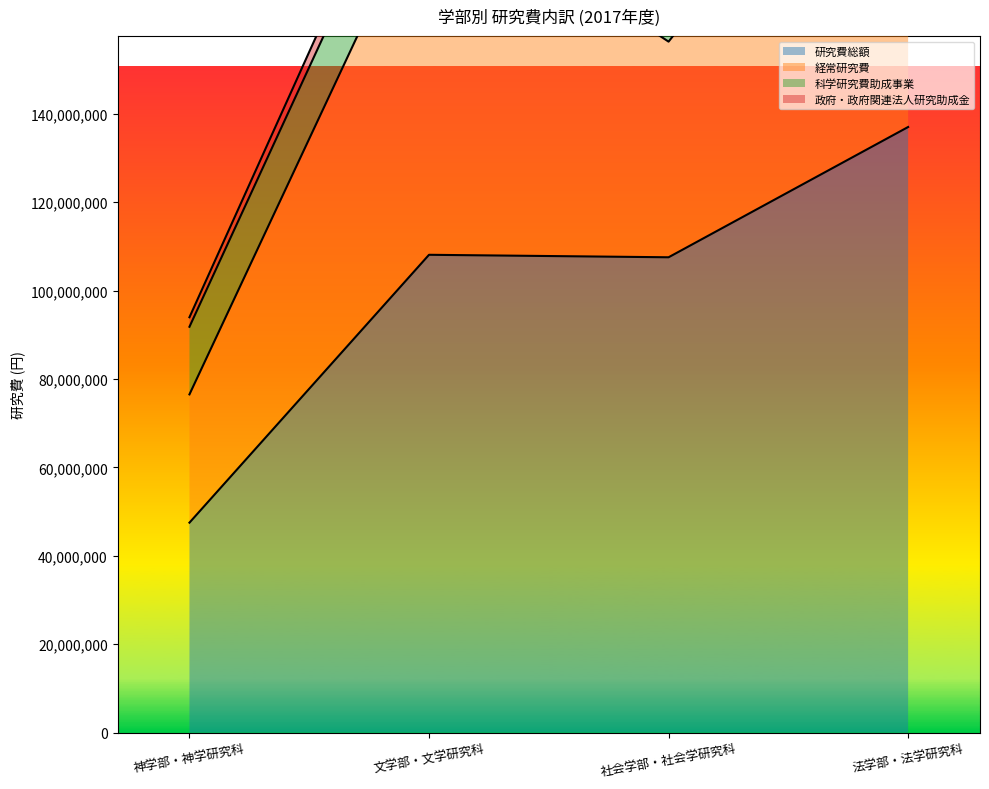

True or false: 政府・政府関連法人研究助成金 and 科学研究費助成事業 cross at least once.

False